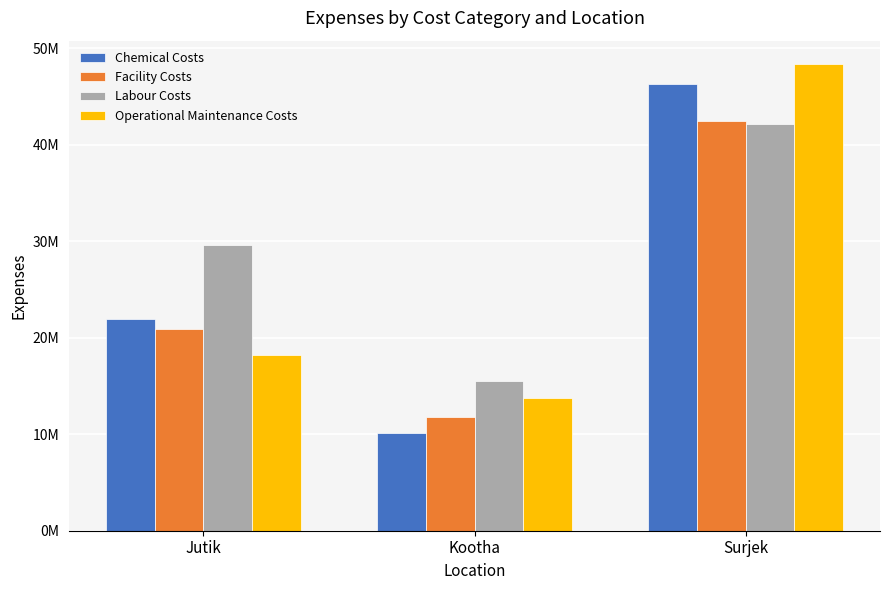

List the series in order of their overall mean, lowest first.

Facility Costs, Chemical Costs, Operational Maintenance Costs, Labour Costs